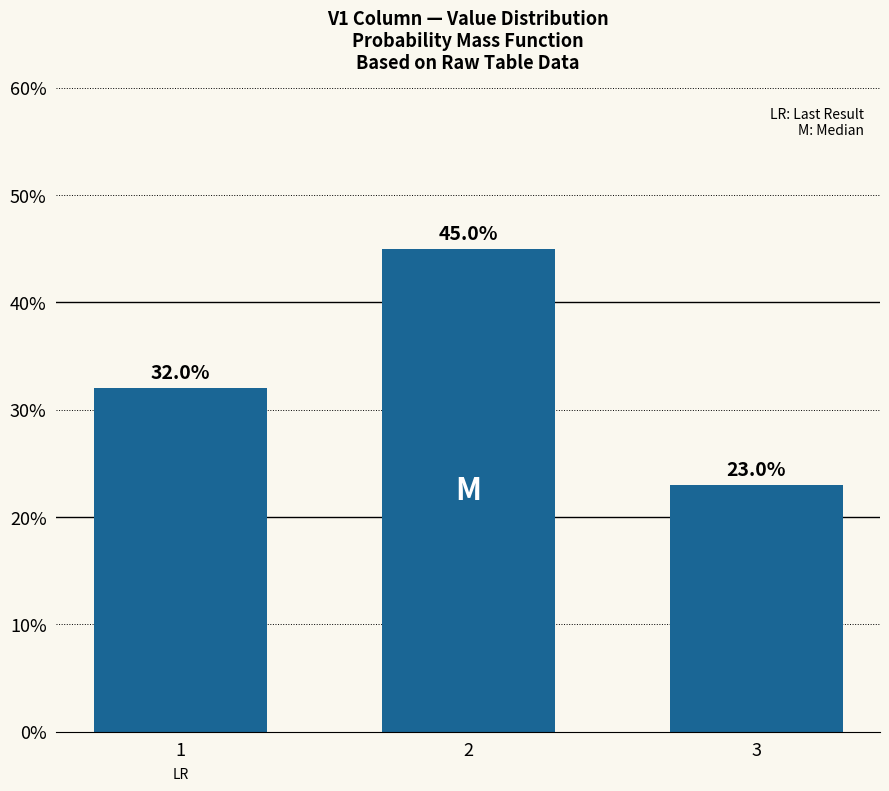

What is the difference between the maximum and second lowest values?

0.1